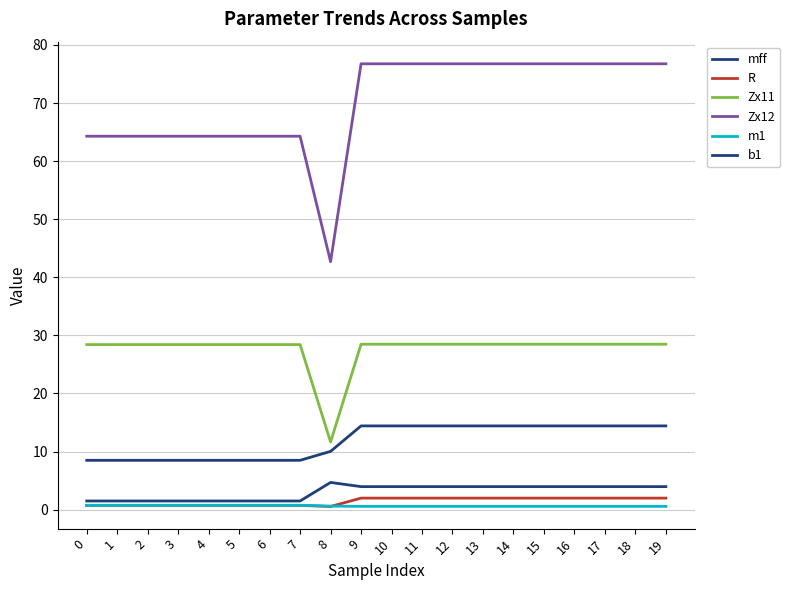

True or false: mff and m1 cross at least once.

False